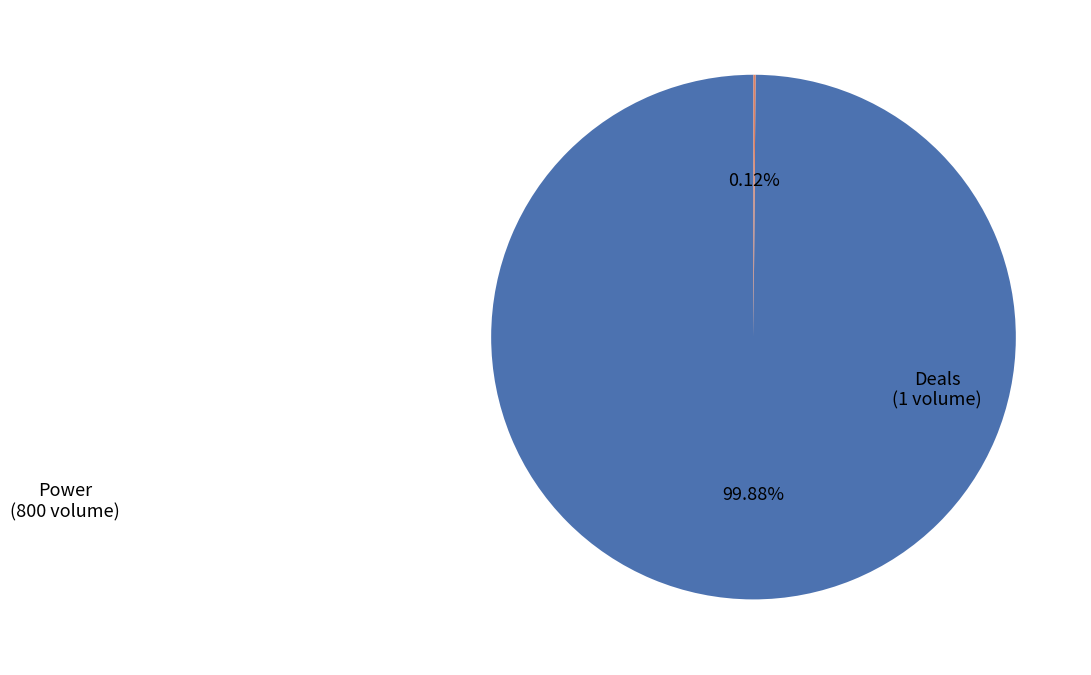

Which category has the biggest portion of the pie?

Power